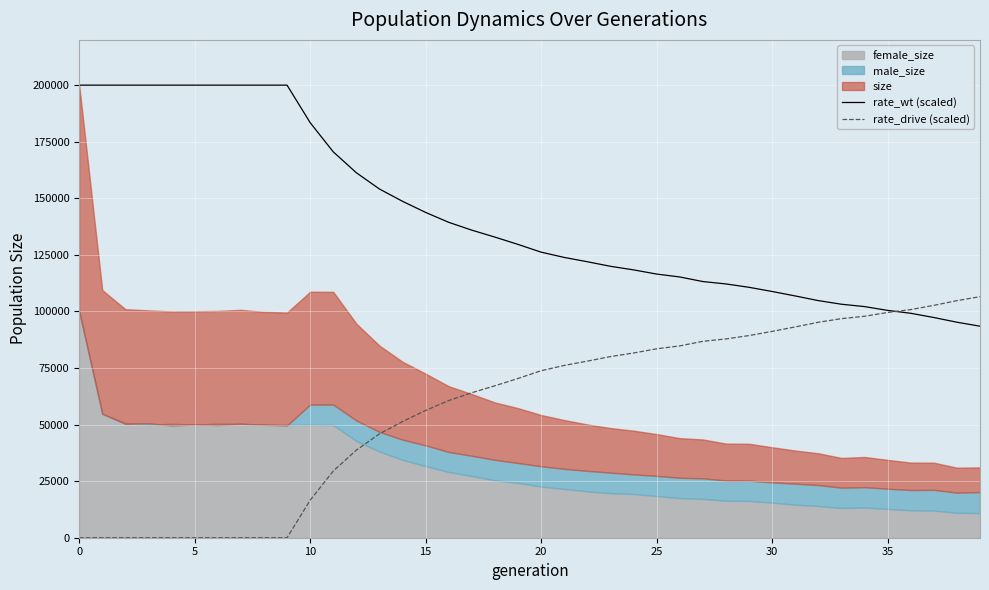

What is the minimum value for rate_wt (scaled)?

93476.8